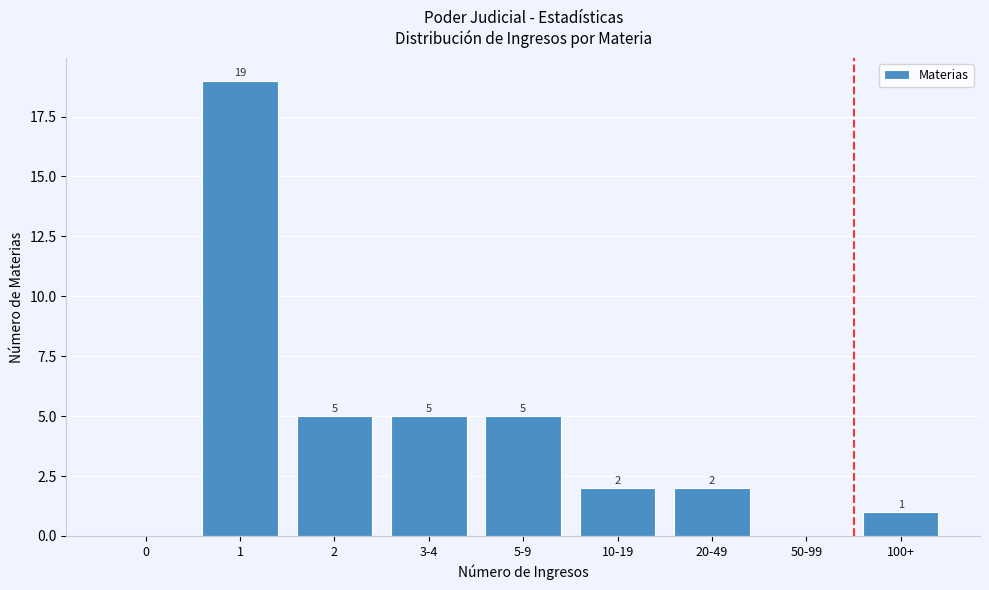

Reading left to right, extract all data points from this chart.

0=0	1=19	2=5	3-4=5	5-9=5	10-19=2	20-49=2	50-99=0	100+=1